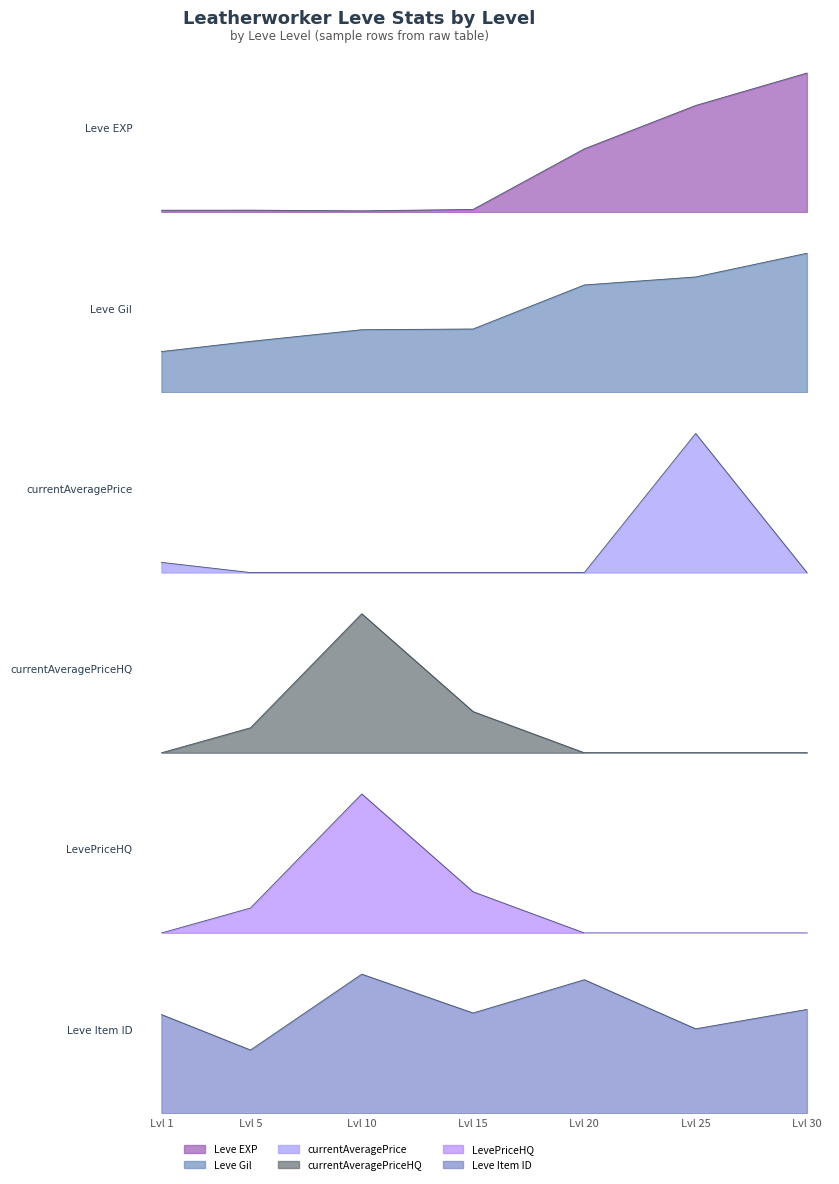

How many lines are shown in the chart?

6